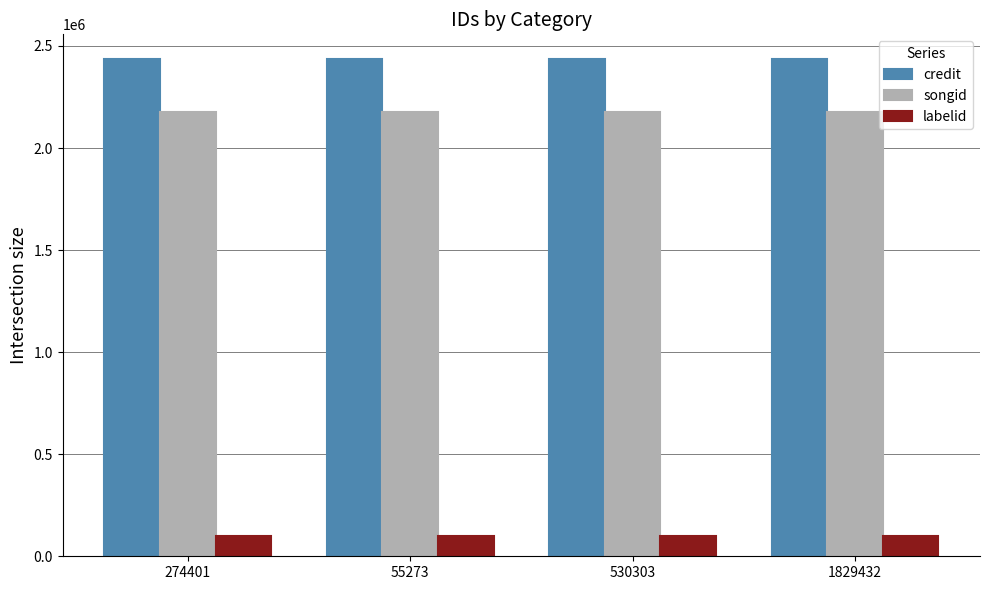

What is the minimum value for labelid?

98572